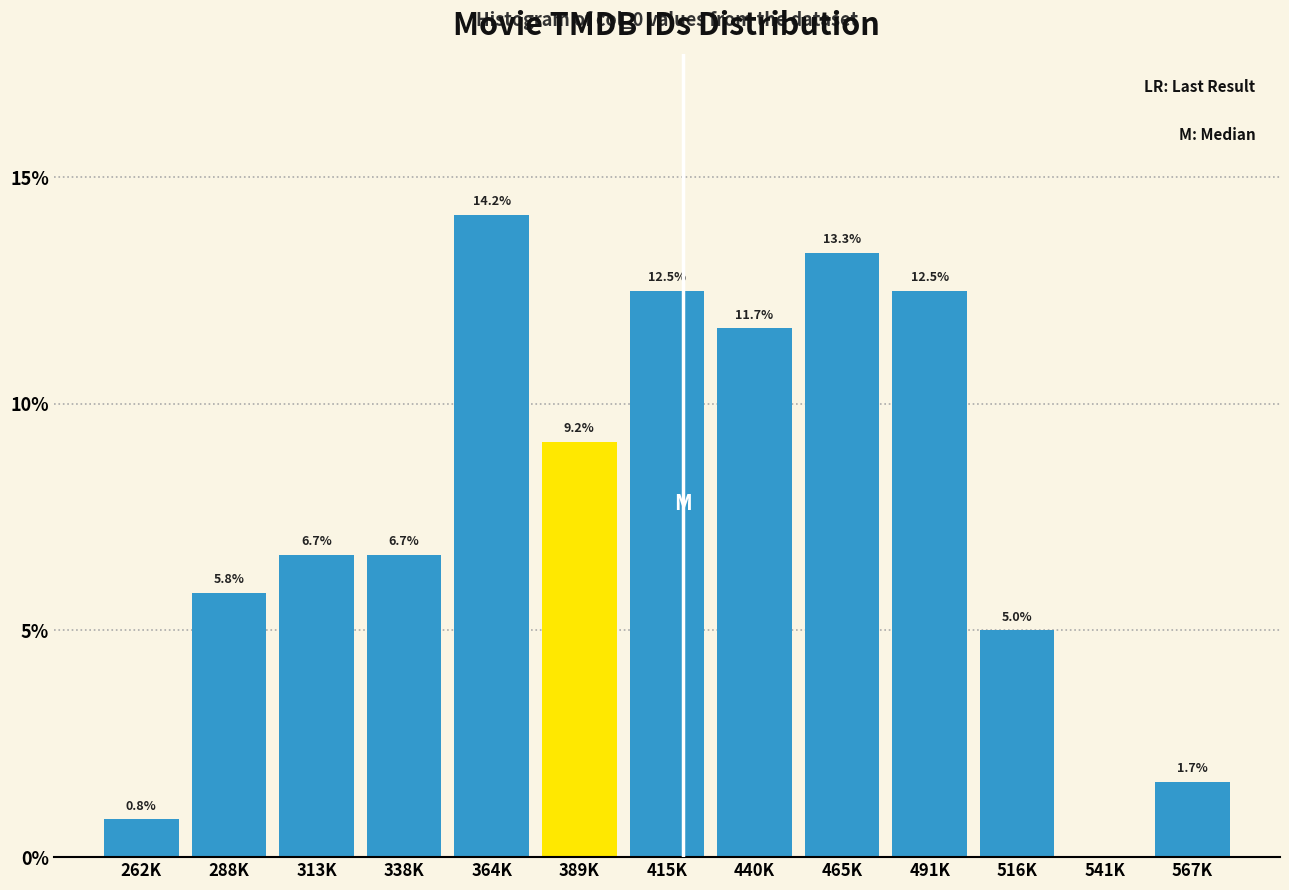

Reading right to left, extract all data points from this chart.

567K=1.7	541K=0.0	516K=5.0	491K=12.5	465K=13.3	440K=11.7	415K=12.5	389K=9.2	364K=14.2	338K=6.7	313K=6.7	288K=5.8	262K=0.8